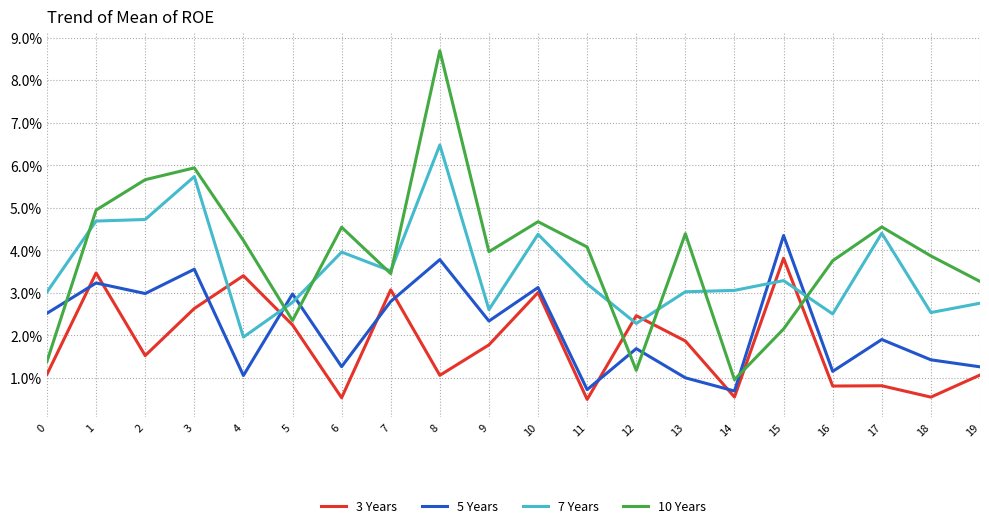

List the series in order of their overall mean, lowest first.

3 Years, 5 Years, 7 Years, 10 Years